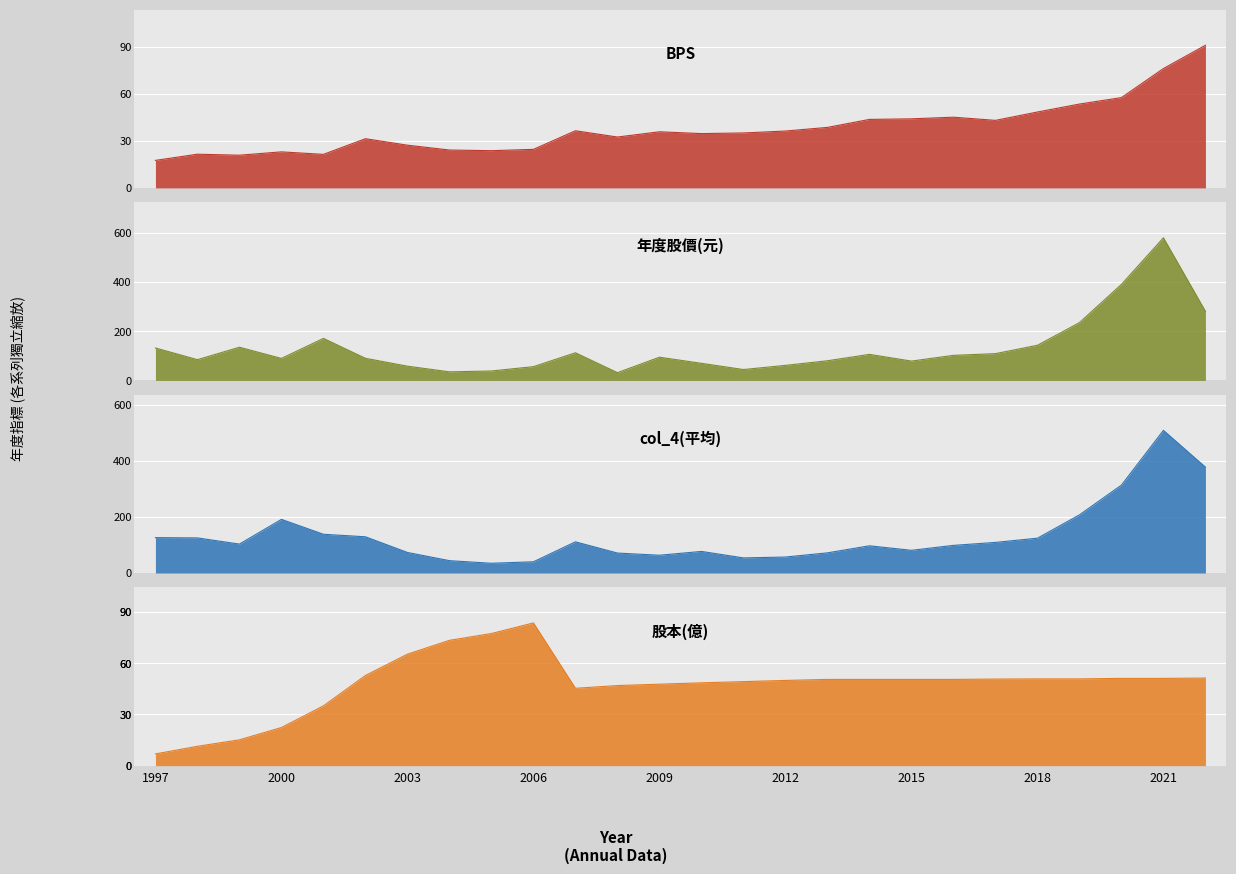

At which category does col_4 reach its first local valley?

1999